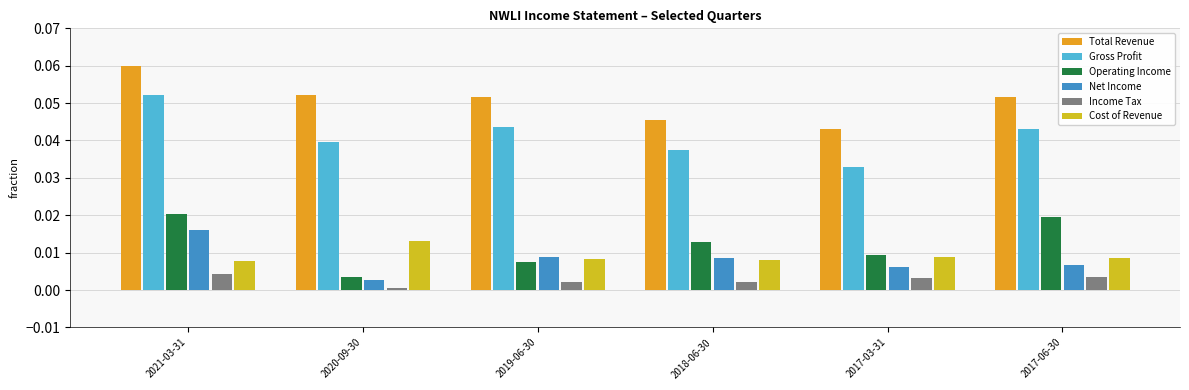

How many groups of bars are there?

6